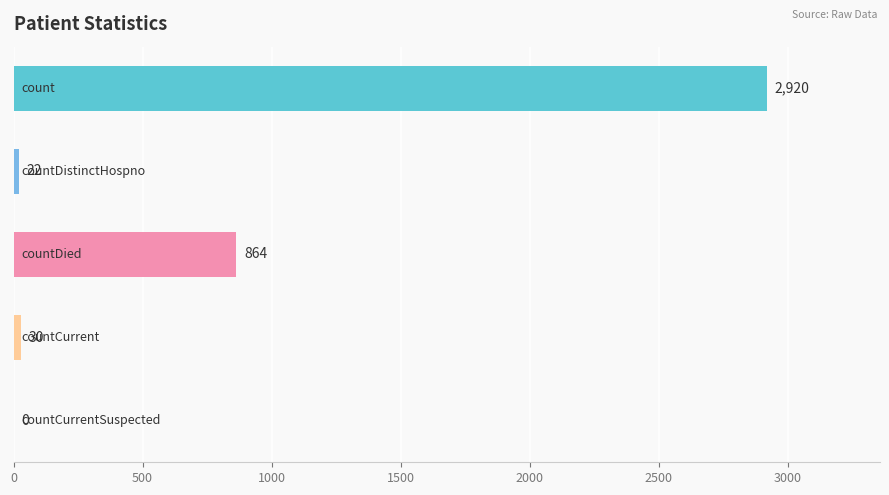

What is the greatest value displayed?

2920